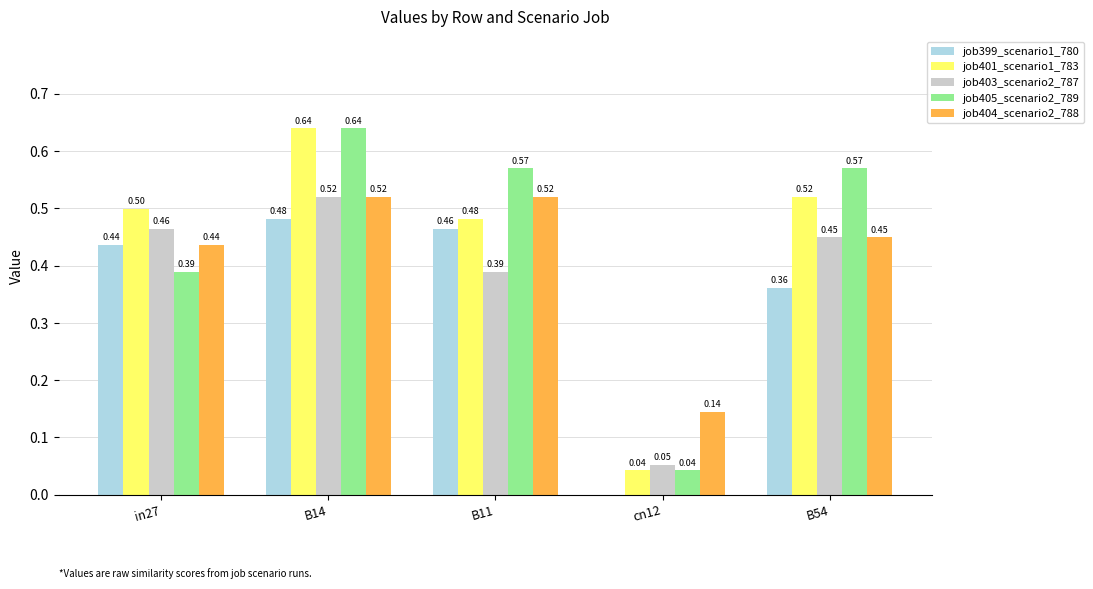

Which series has the largest total across all categories?

job405_scenario2_789